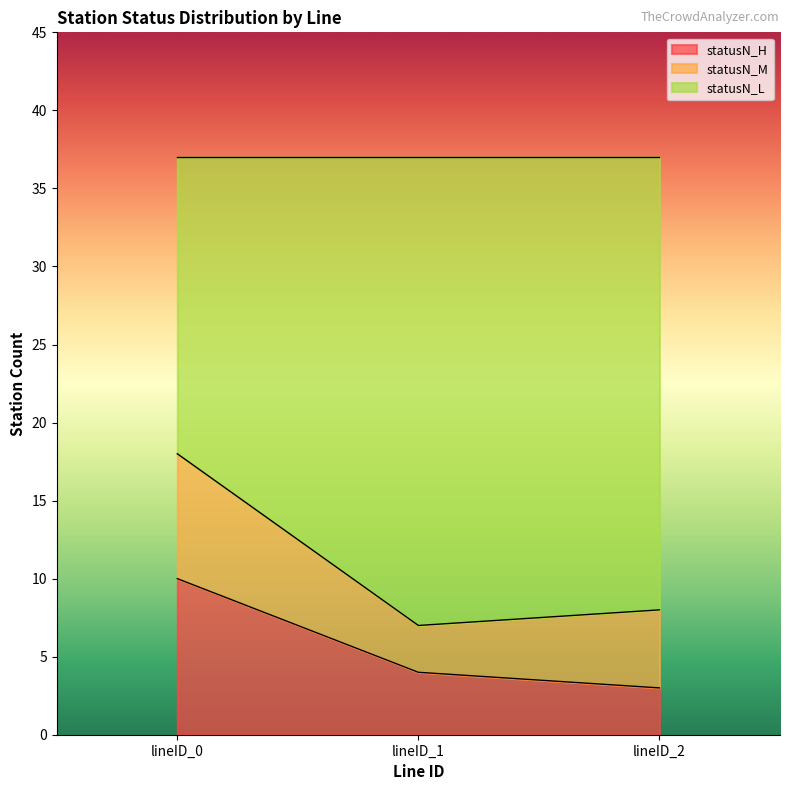

What are all the series names shown in the legend?

statusN_H, statusN_M, statusN_L